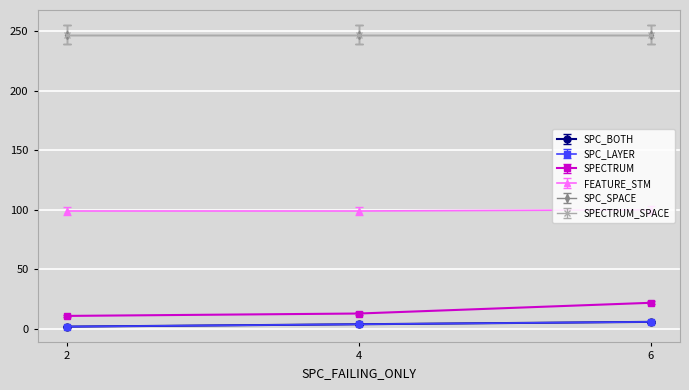

What is the average value of the SPECTRUM series?

15